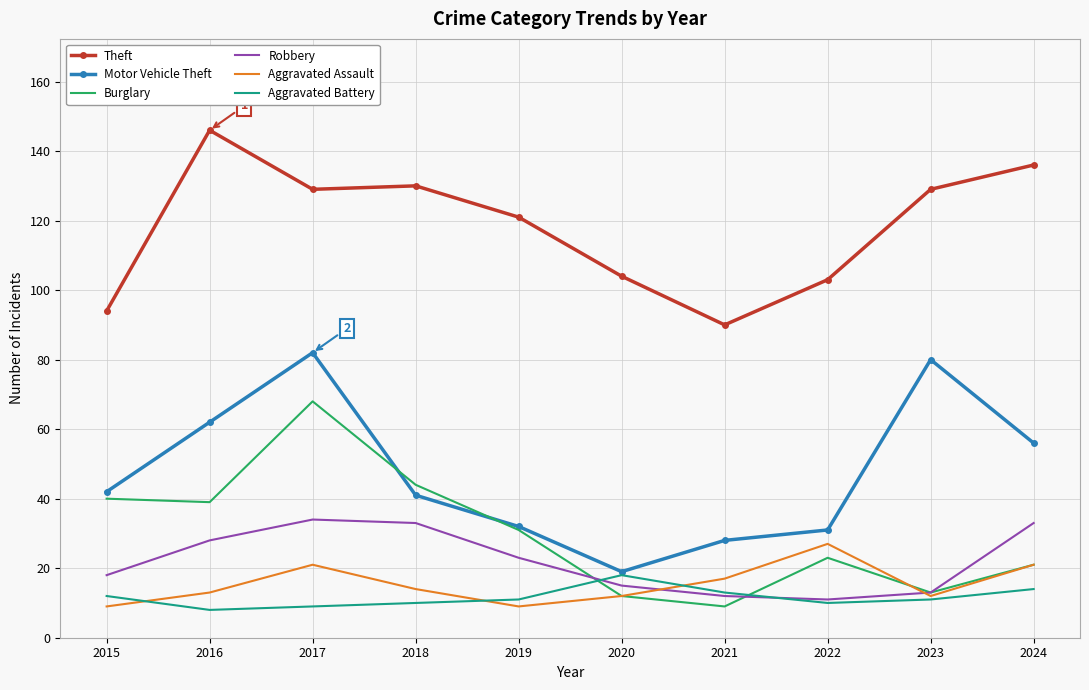

What is the approximate value of Motor Vehicle Theft at 2018?

41